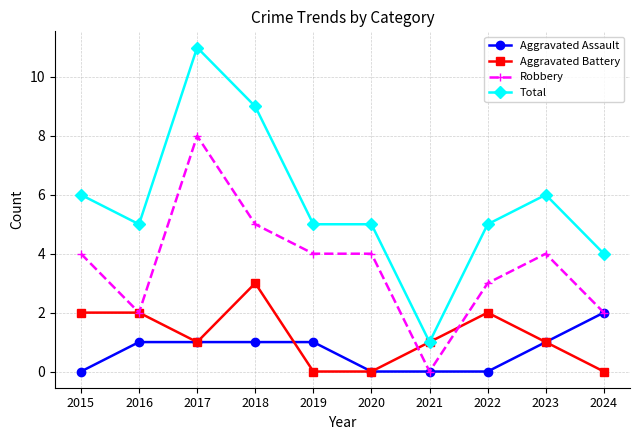

Reading left to right, list all the values displayed in this chart.

Aggravated Assault: 2015=0	2016=1	2017=1	2018=1	2019=1	2020=0	2021=0	2022=0	2023=1	2024=2
Aggravated Battery: 2015=2	2016=2	2017=1	2018=3	2019=0	2020=0	2021=1	2022=2	2023=1	2024=0
Robbery: 2015=4	2016=2	2017=8	2018=5	2019=4	2020=4	2021=0	2022=3	2023=4	2024=2
Total: 2015=6	2016=5	2017=11	2018=9	2019=5	2020=5	2021=1	2022=5	2023=6	2024=4